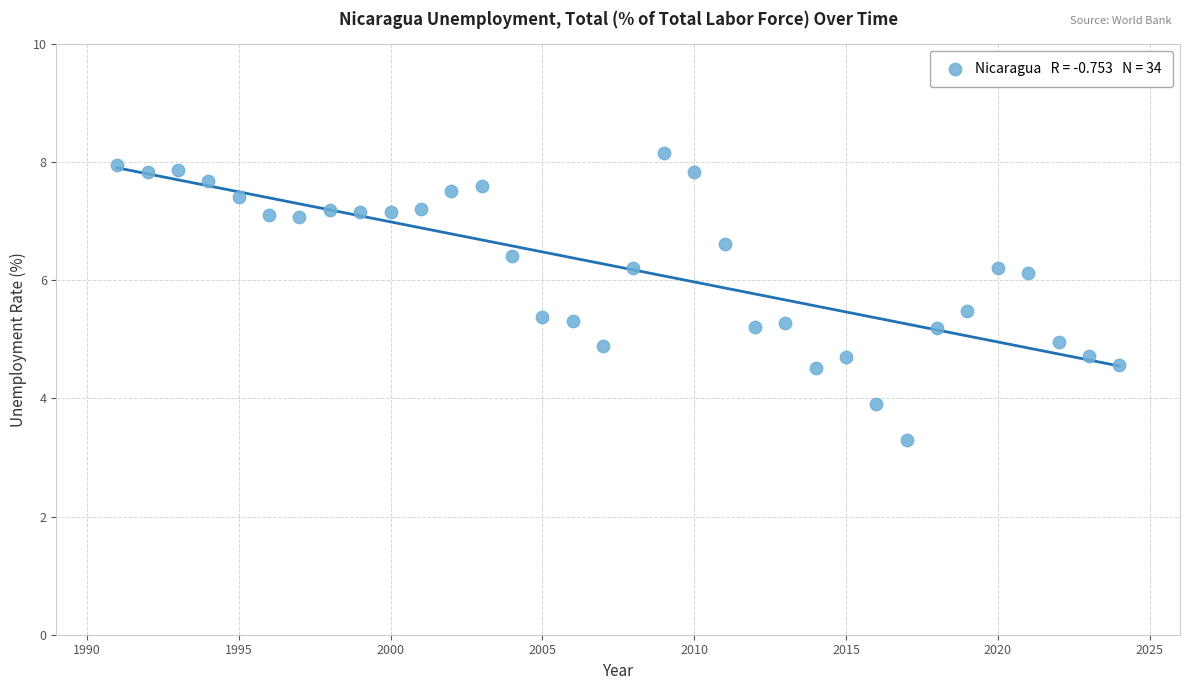

What is the range of X values (max minus min)?

33.0